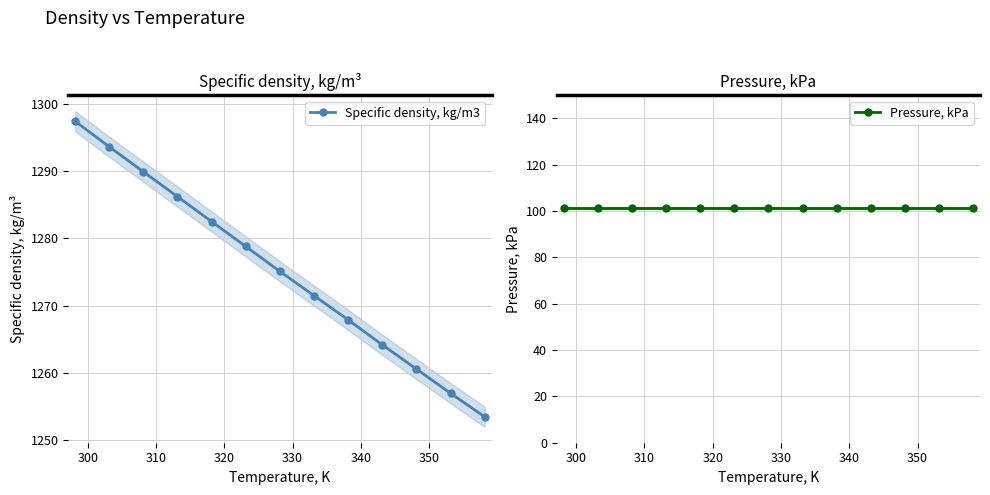

At how many categories does at least one series exceed 962?

13